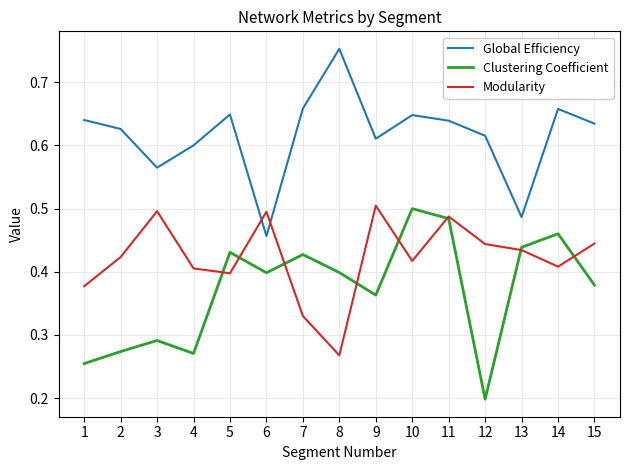

At 8, list the series in order from smallest to largest.

Modularity, Clustering Coefficient, Global Efficiency